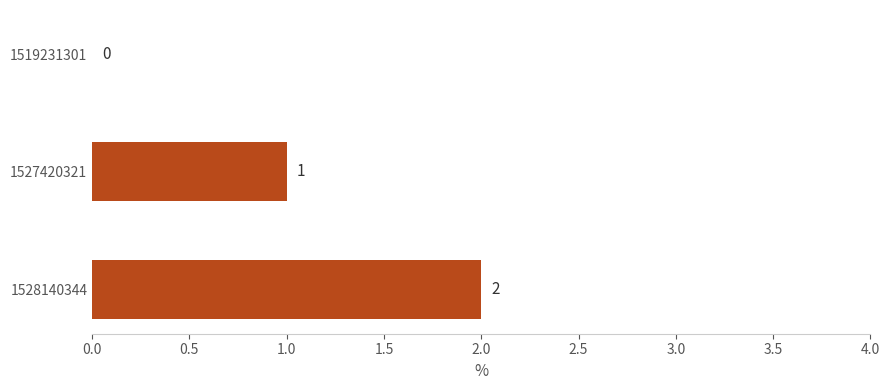

Which has a higher value, 1527420321 or 1528140344?

1528140344